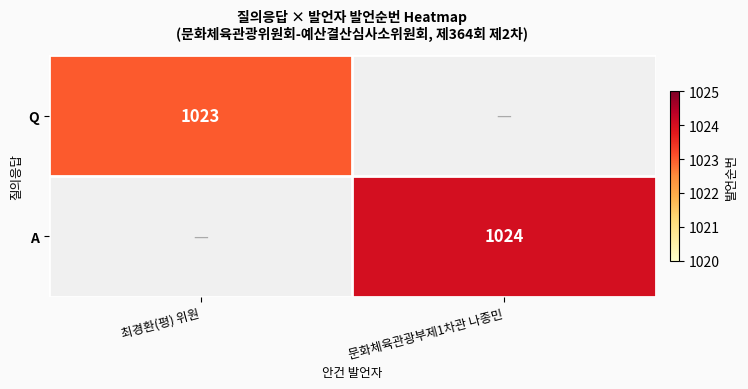

The Q series shows 1023 at 최경환(평) 위원. True or false?

True